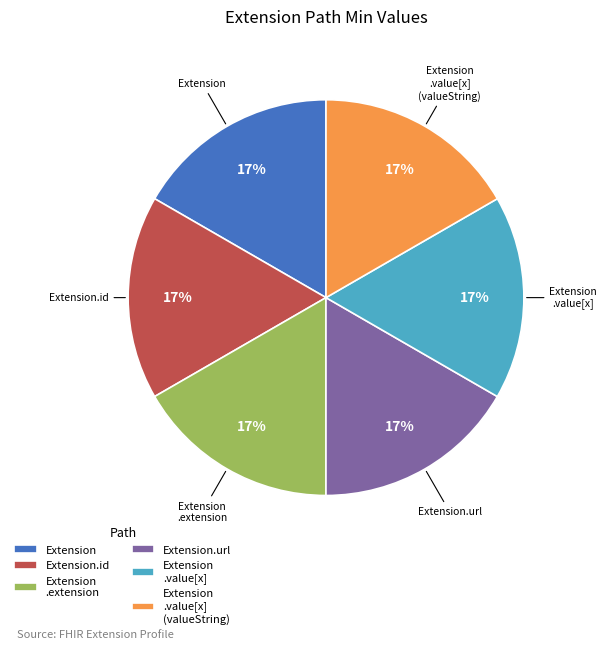

Do Extension .value[x] (valueString) and Extension .value[x] together represent more than half of the pie?

No